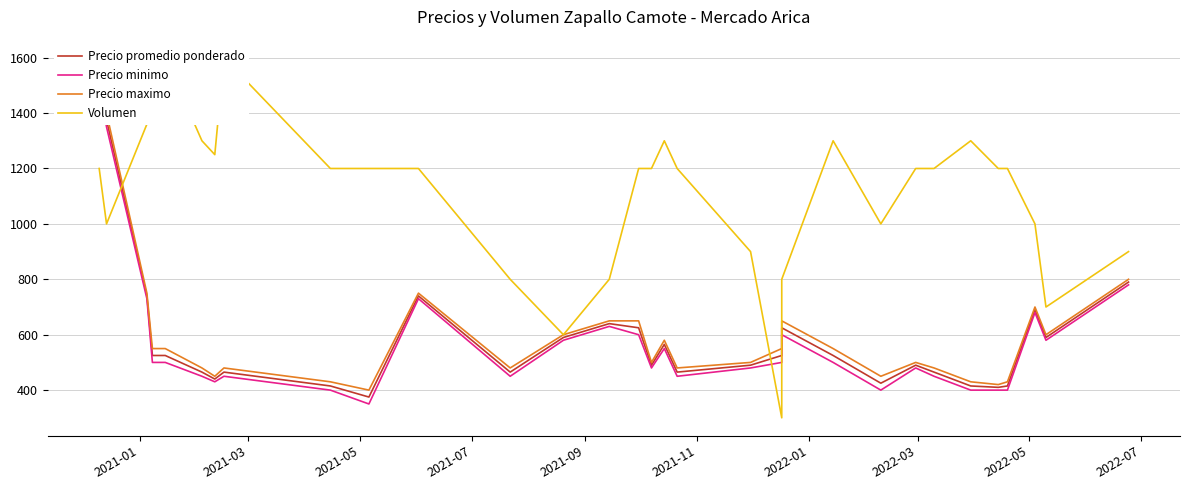

How many lines are shown in the chart?

4